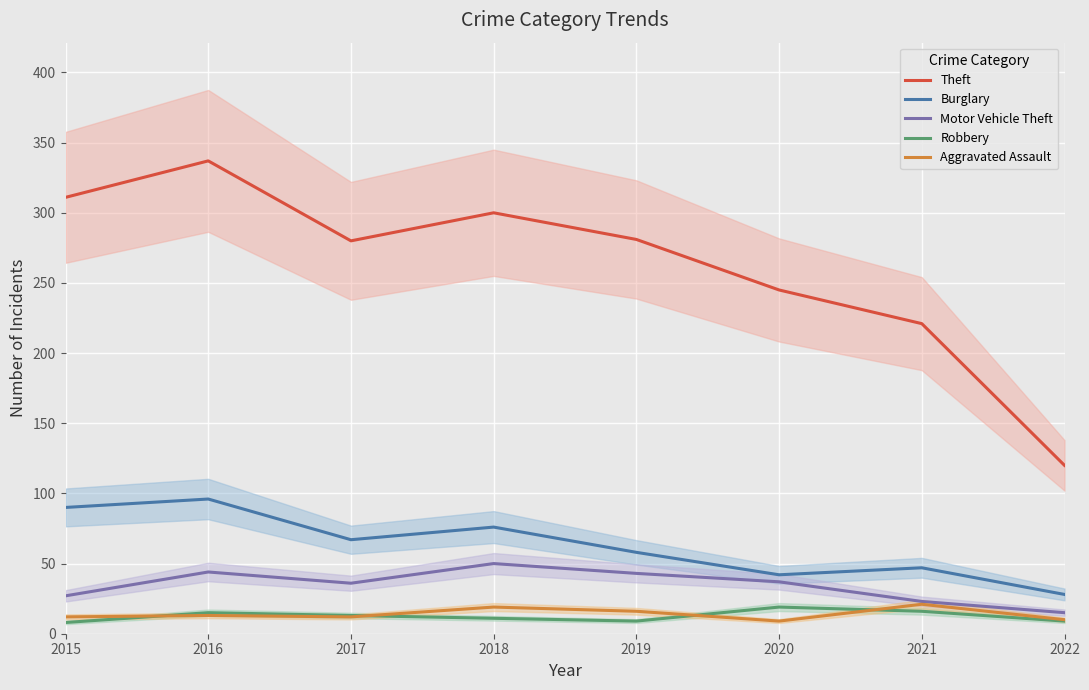

What is the sum of all Theft values?

2095